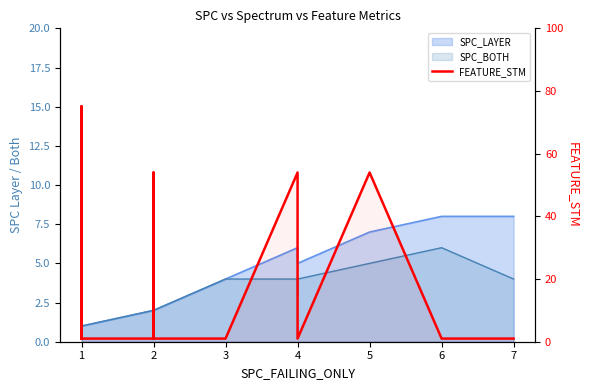

Does the chart have visible grid lines?

No